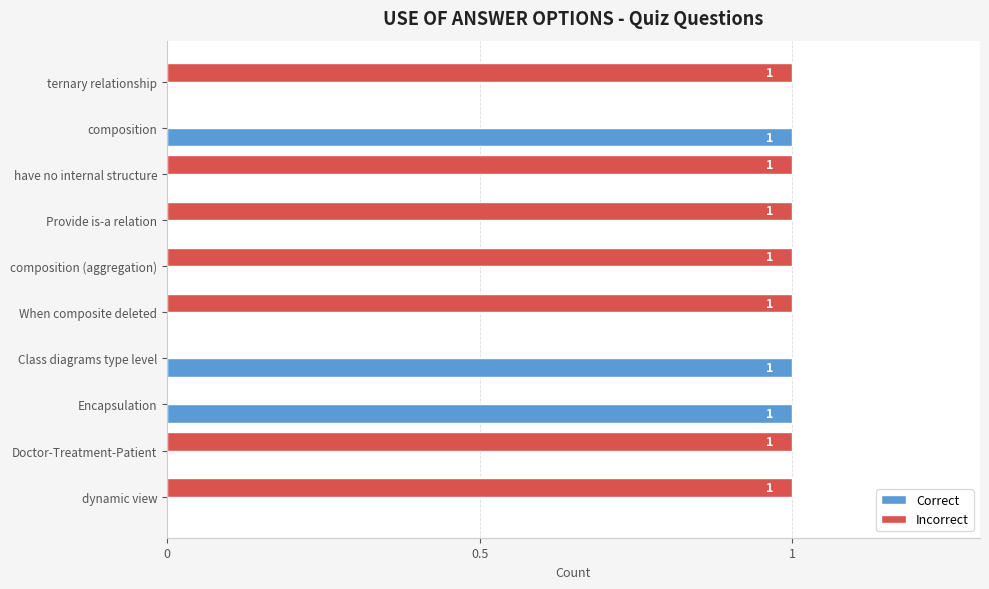

Which series has the largest total across all categories?

Incorrect